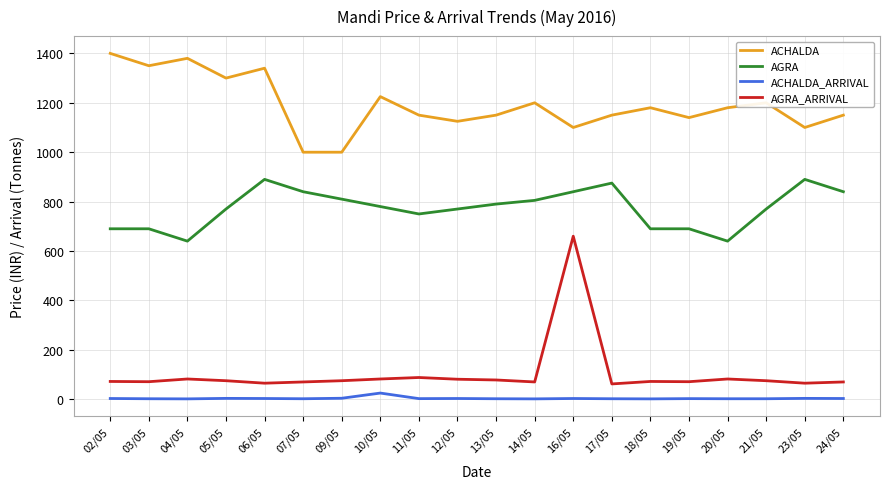

Which series has the largest range (max minus min)?

AGRA_ARRIVAL